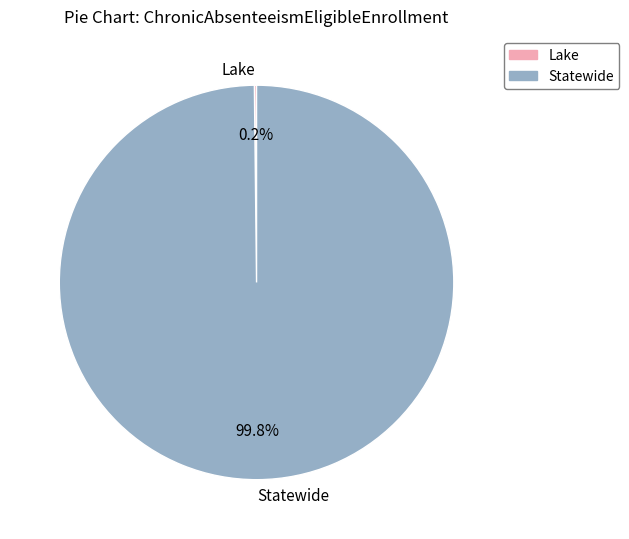

Which slice is the largest?

Statewide